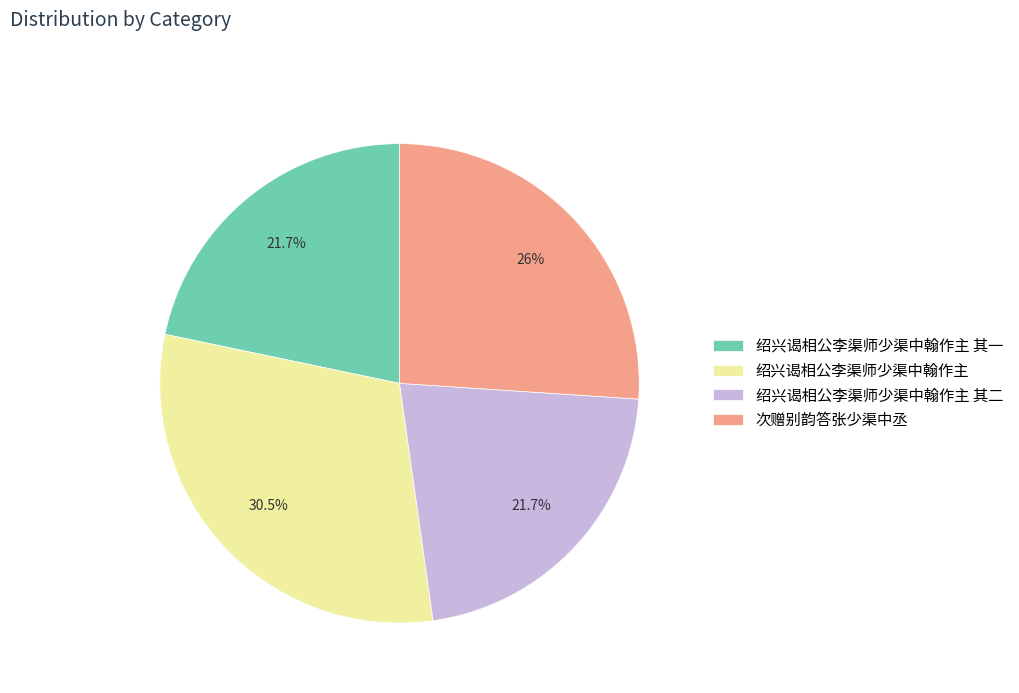

What is the largest slice in the pie chart?

绍兴谒相公李渠师少渠中翰作主